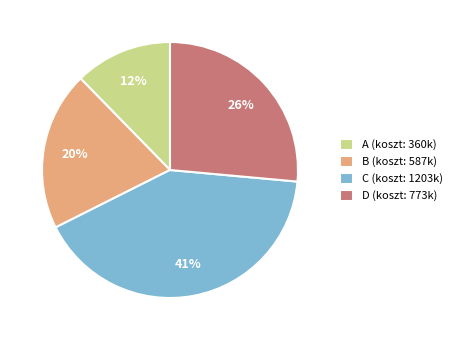

Does C account for over 50% of the chart?

No